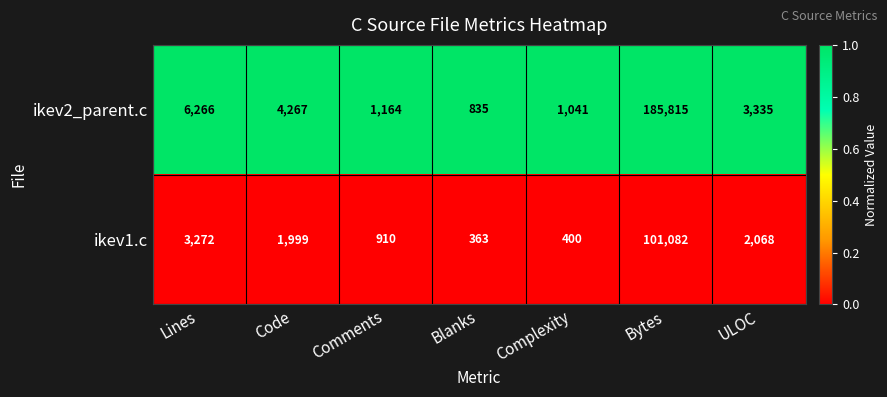

Which category has the highest value across all series?

Bytes